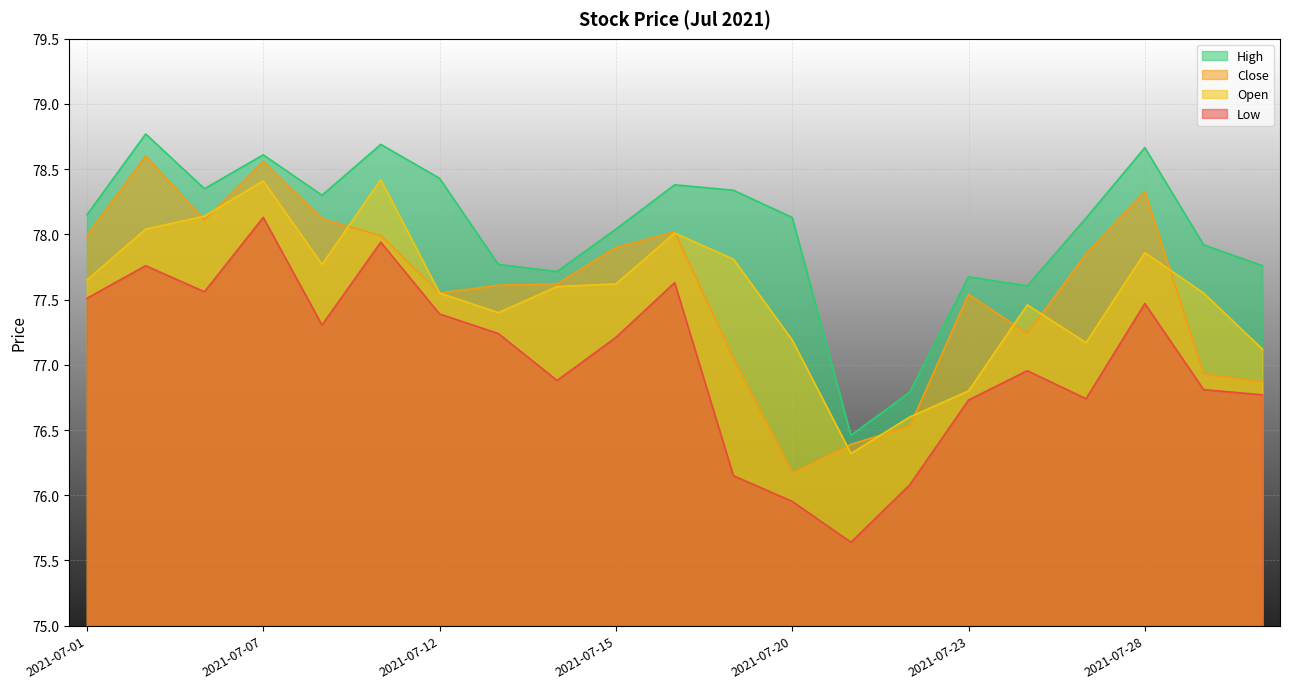

The value of Low at 2021-07-13 is 109.5. True or false?

False